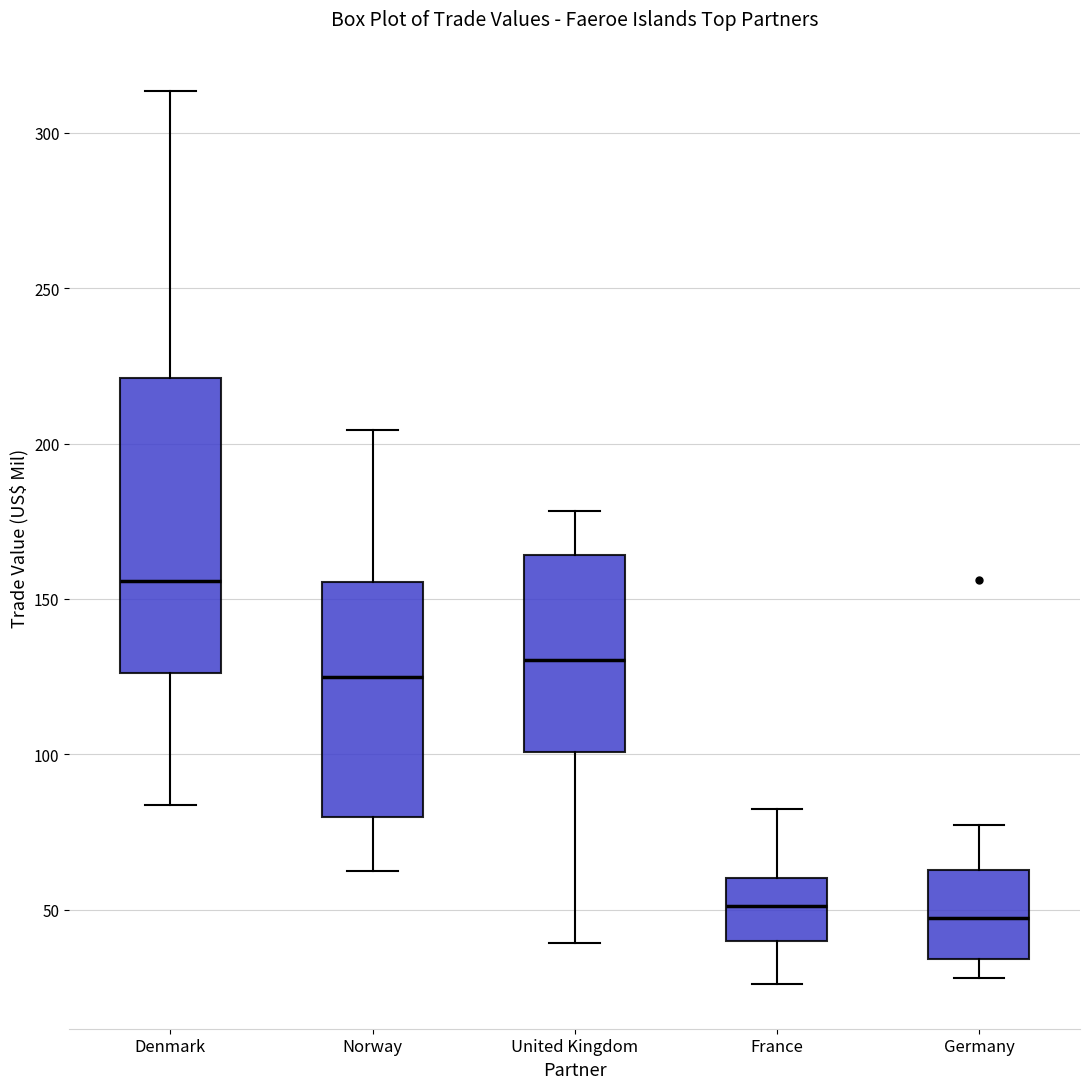

Where is the lower edge of the box for United Kingdom on the y-axis? The values are not printed on the chart, so give them approximately, as read against the axis.

100